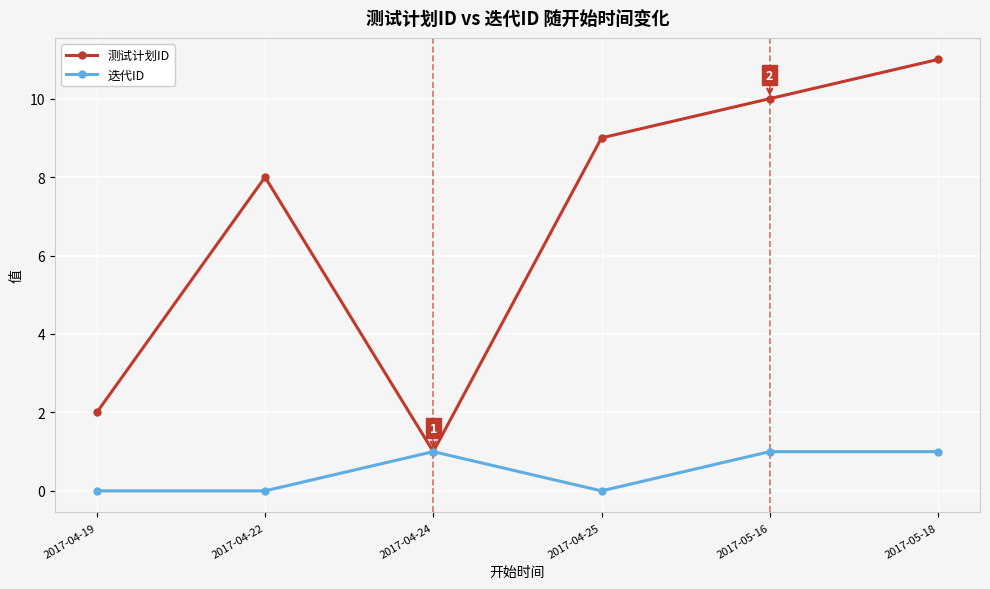

Reading right to left, transcribe all the data shown in this chart.

测试计划ID: 11	10	9	1	8	2
迭代ID: 1	1	0	1	0	0